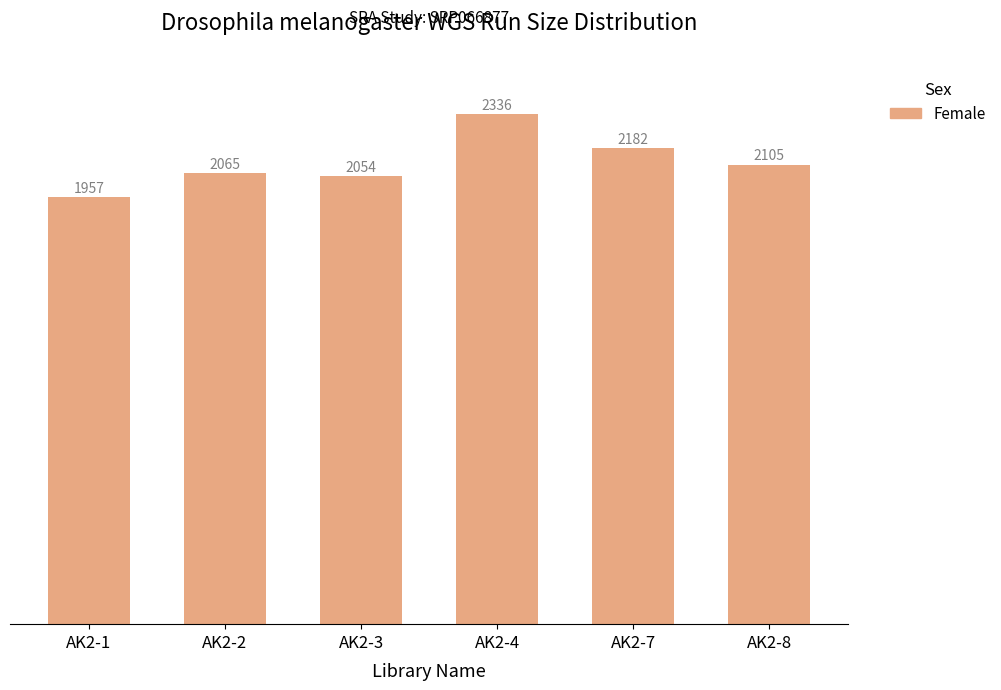

What is the sum of all values?

12699